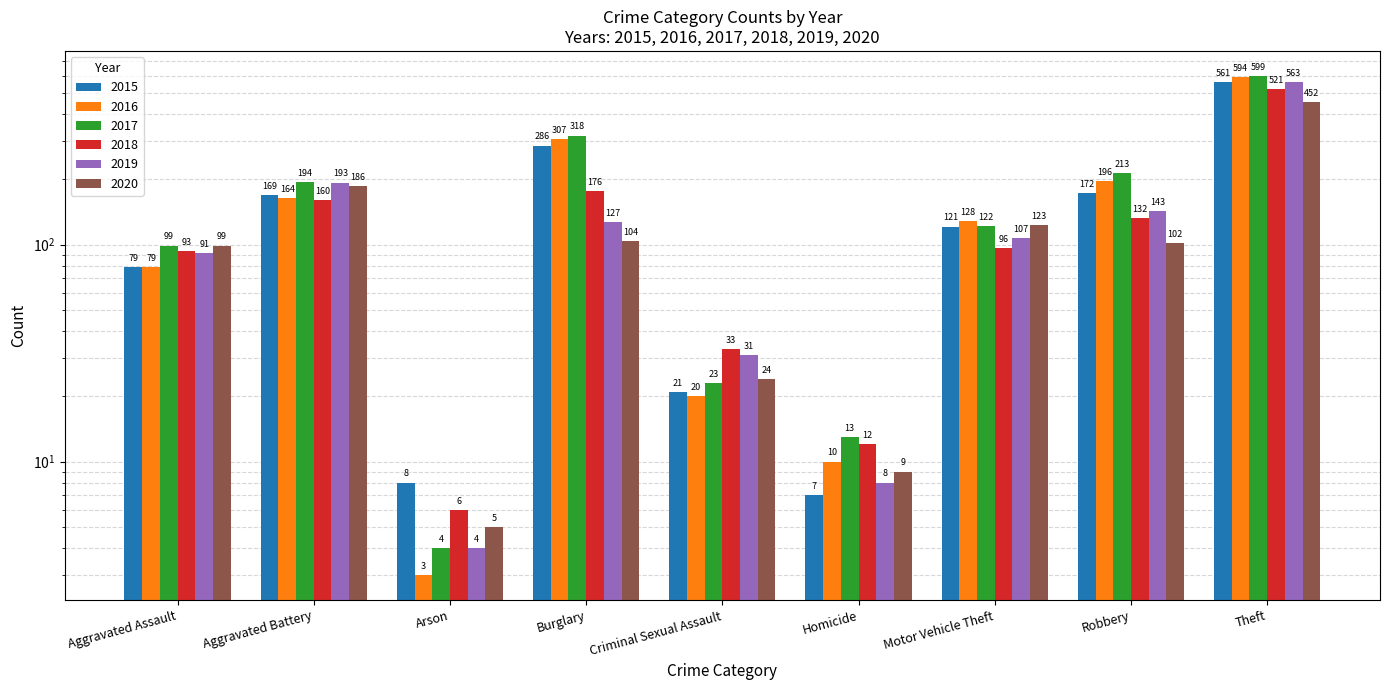

Which category has the highest value across all series?

Theft